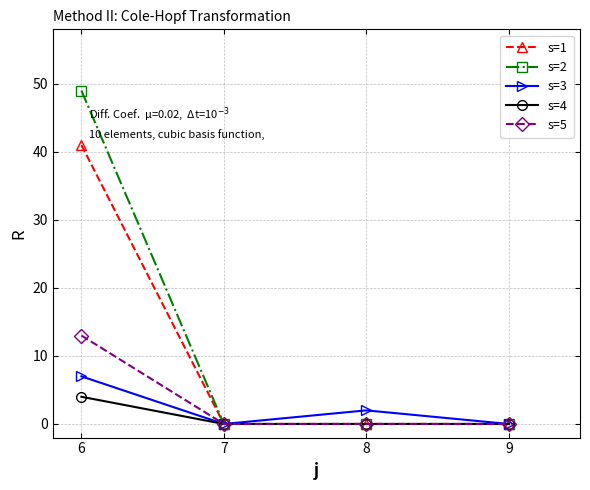

How many distinct data groups are displayed?

5